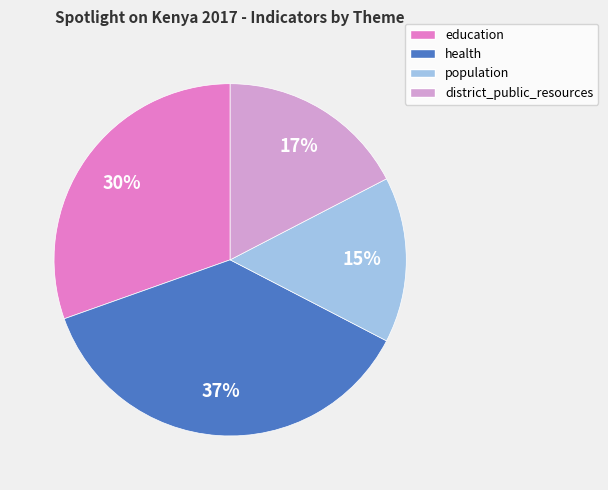

What is the ratio of the value at education to the value at health?

0.8